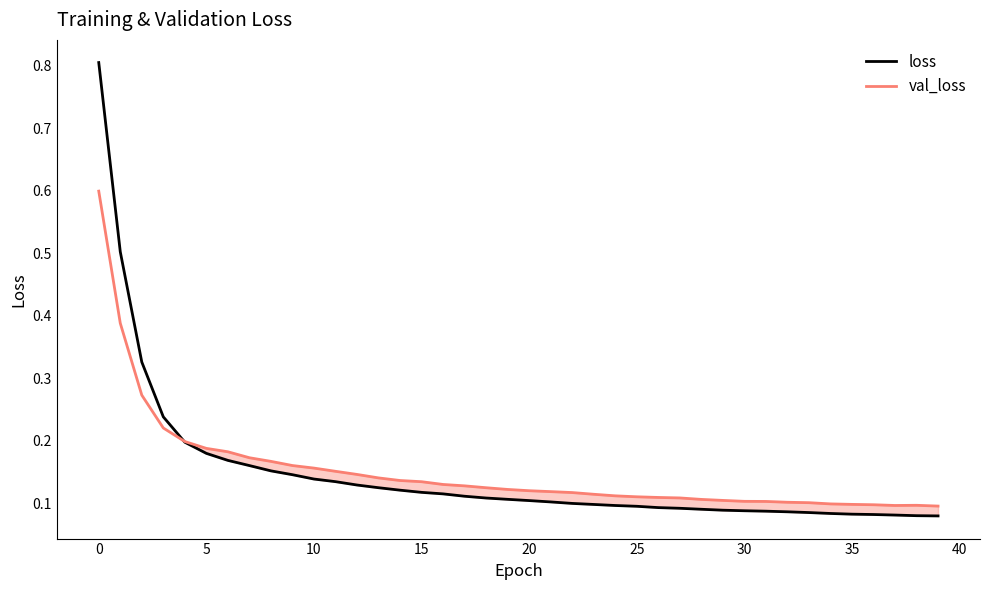

Rank the series by their maximum value, from lowest to highest.

val_loss, loss